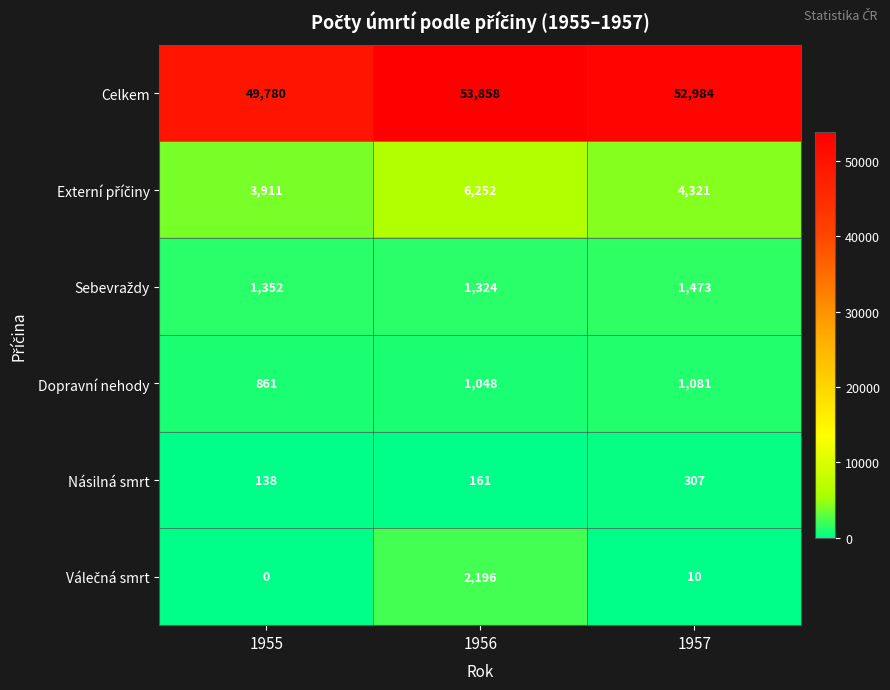

What is the difference between the second highest and minimum values in the Celkem series?

3204